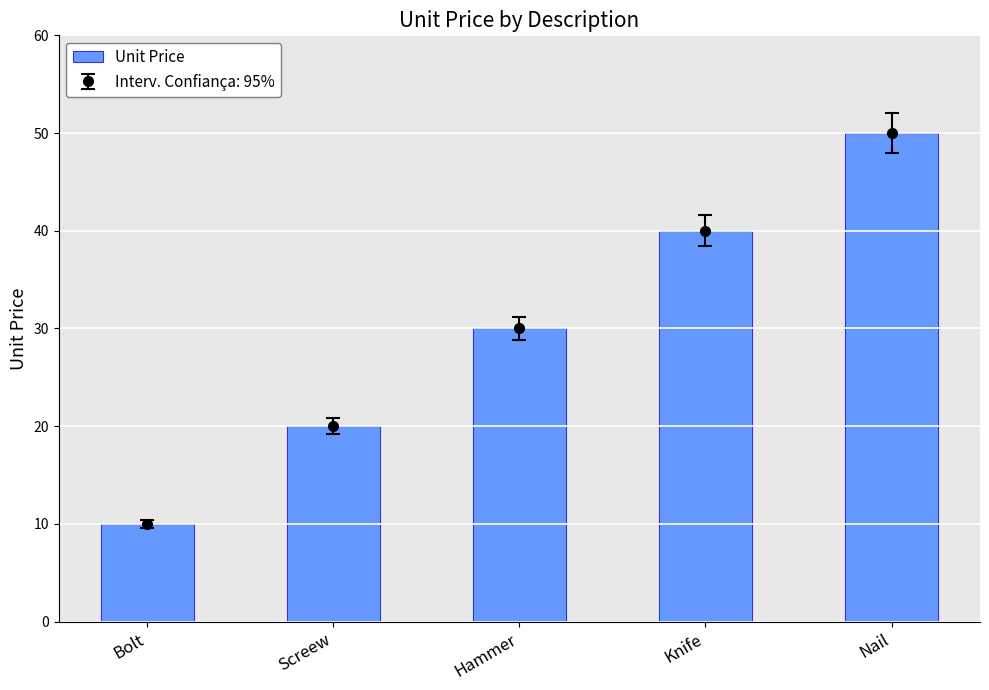

At which category does the chart reach its minimum across all series?

Bolt